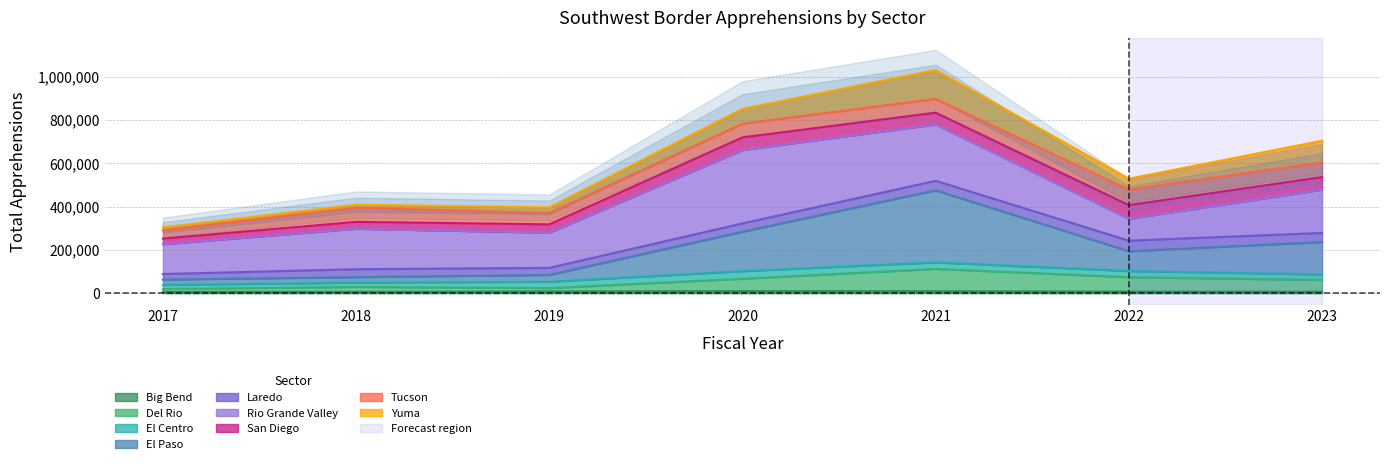

What is the minimum value shown in the chart?

303916